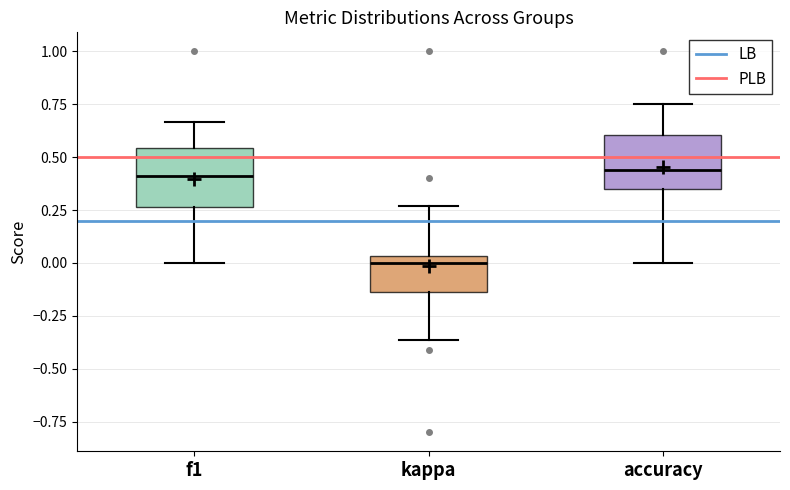

Reading left to right, transcribe this box plot: for each box, give where its median line is, the range the box spans, and where its two whiskers end, as read against the y-axis. The values are not printed on the chart, so give them approximately, as read against the axis.

f1: median 0.40, box 0.25 to 0.55, whiskers 0.00 to 0.65
kappa: median 0.00, box -0.15 to 0.05, whiskers -0.35 to 0.25
accuracy: median 0.45, box 0.35 to 0.60, whiskers 0.00 to 0.75